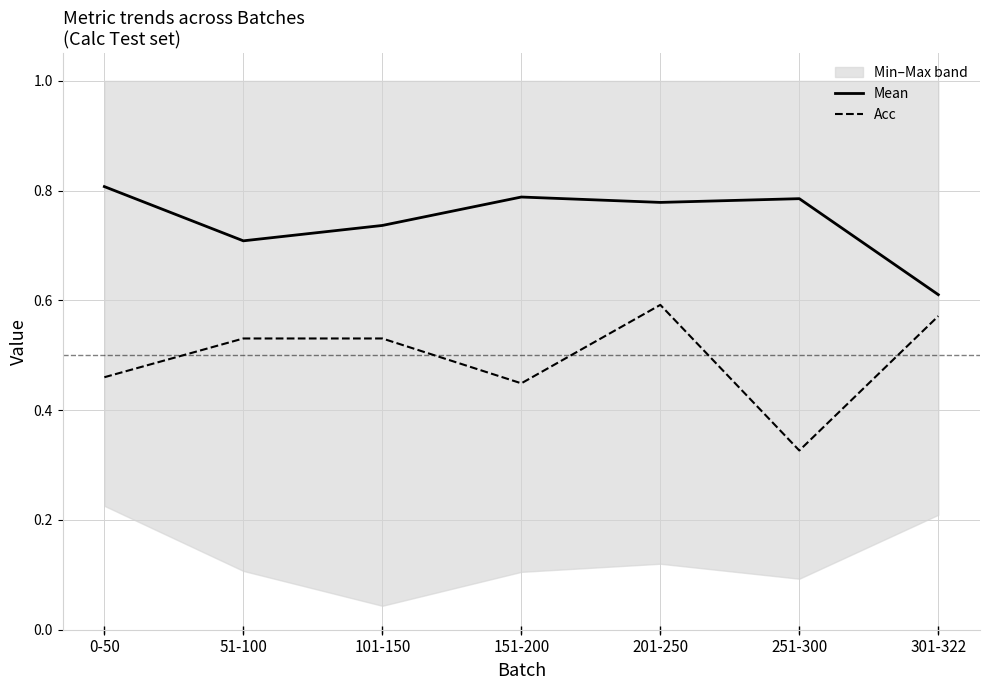

True or false: Mean has a value of 0.8 at 201-250.

True